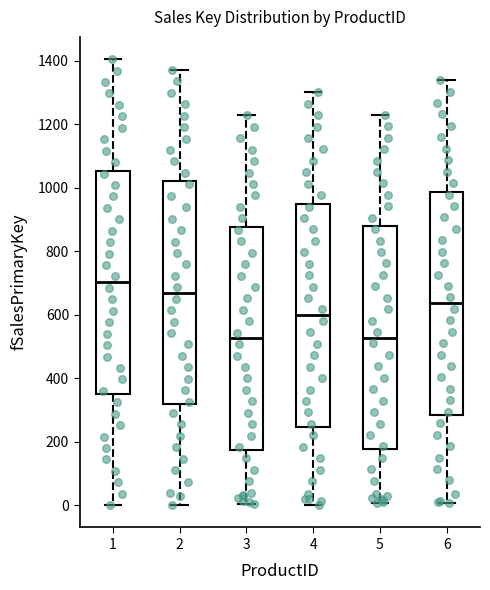

Which box's median line is the highest?

1